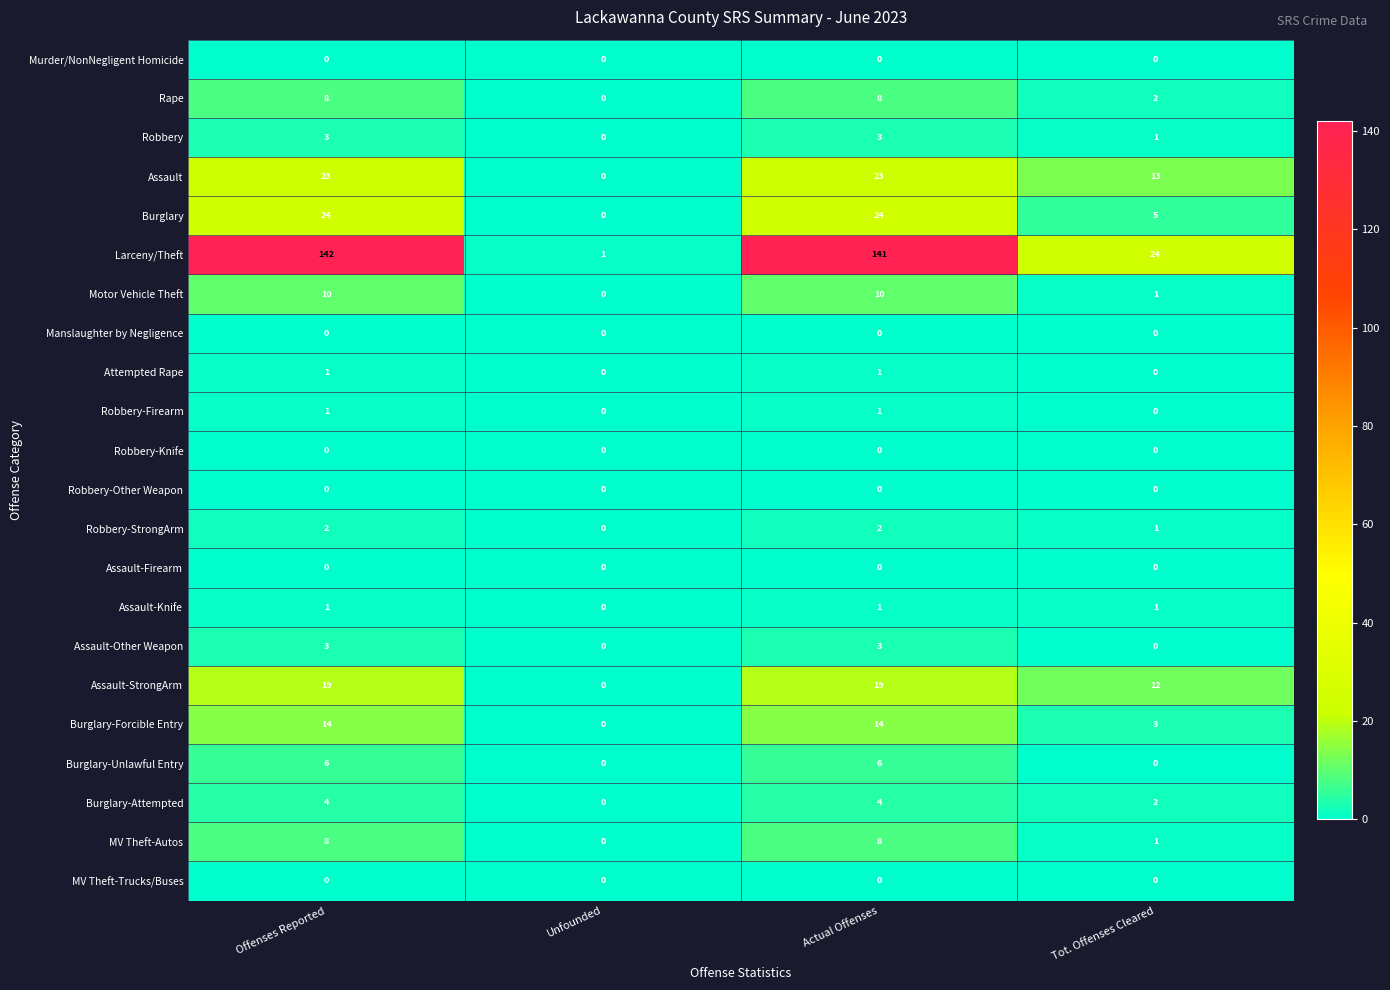

At how many categories does at least one series exceed 25?

2